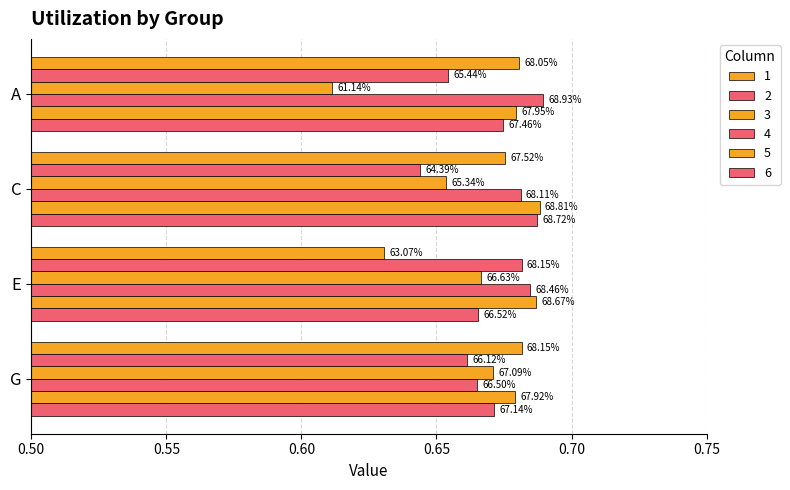

What is the sum of the 1 values at C and E?

1.3